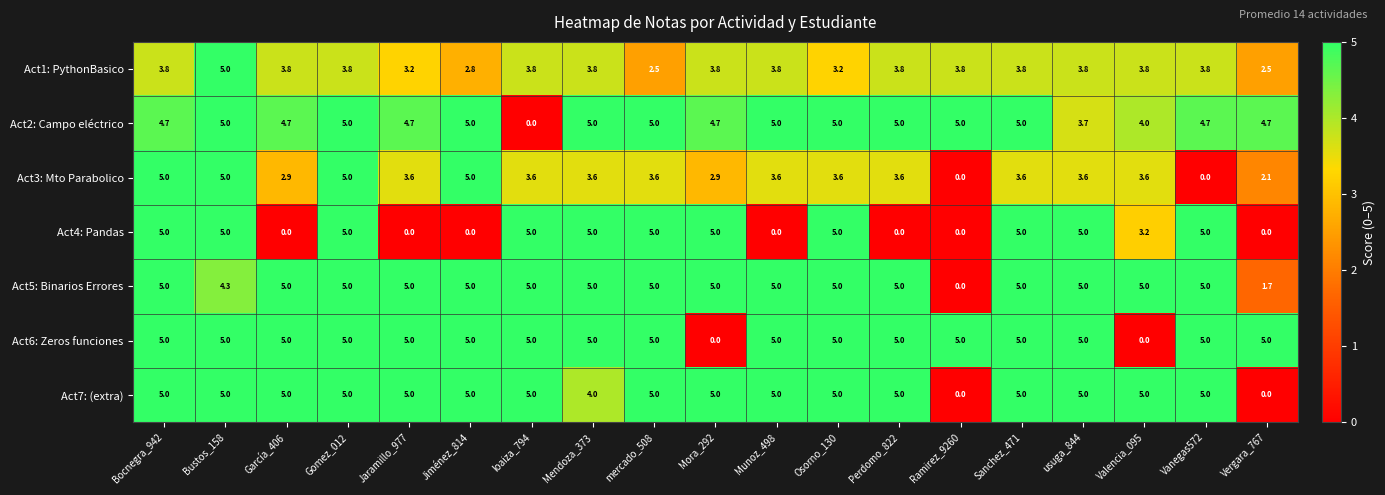

The Act6: Zeros funciones series shows 7.4 at Bocnegra_942. True or false?

False